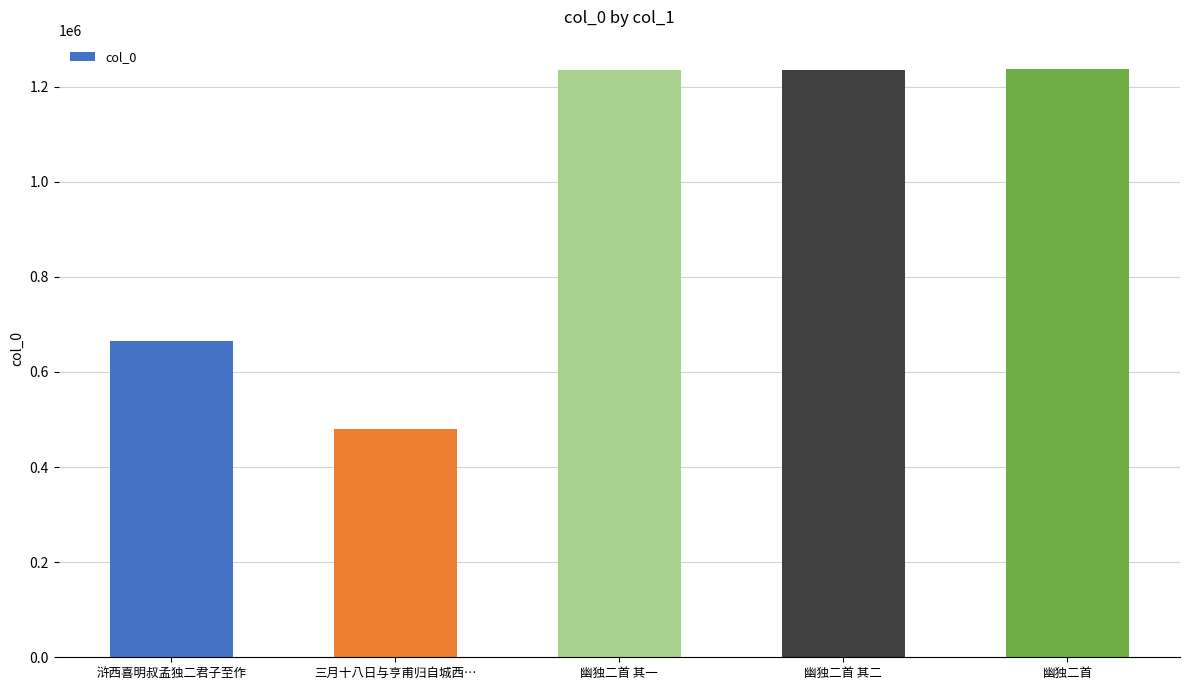

The chart shows a value of 229170 at 三月十八日与亨甫归自城西…. True or false?

False